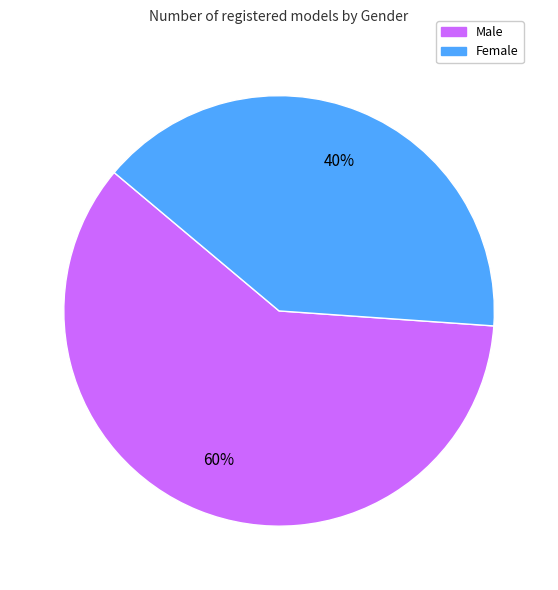

Is the sum of Male and Female greater than half?

Yes